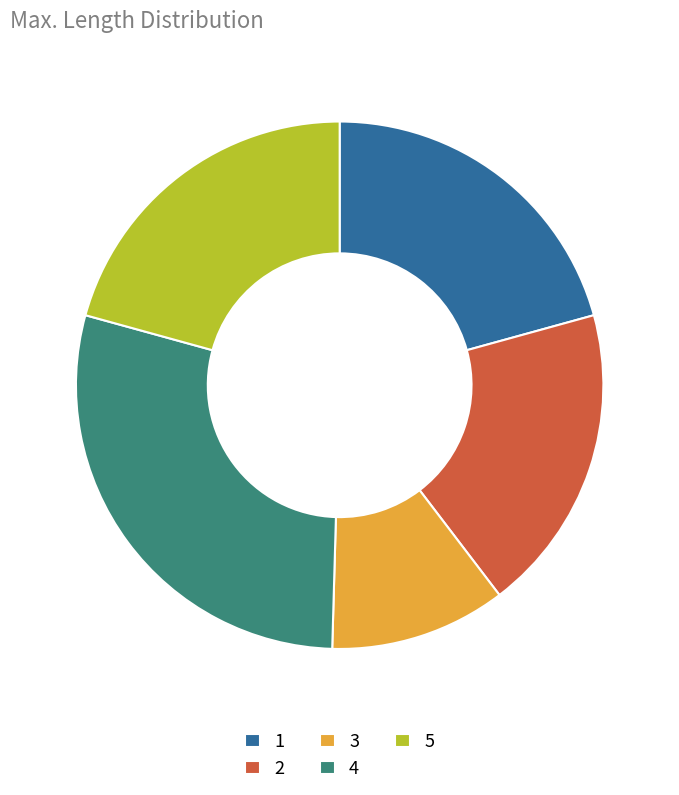

How many slices are in this pie chart?

5